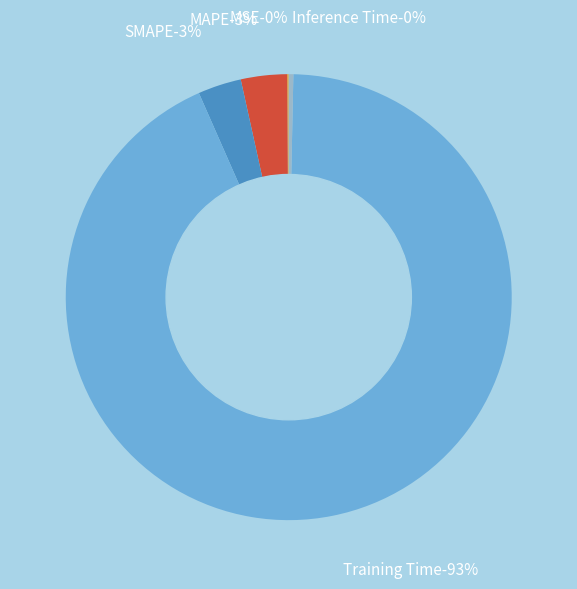

Count the number of slices in the pie.

5